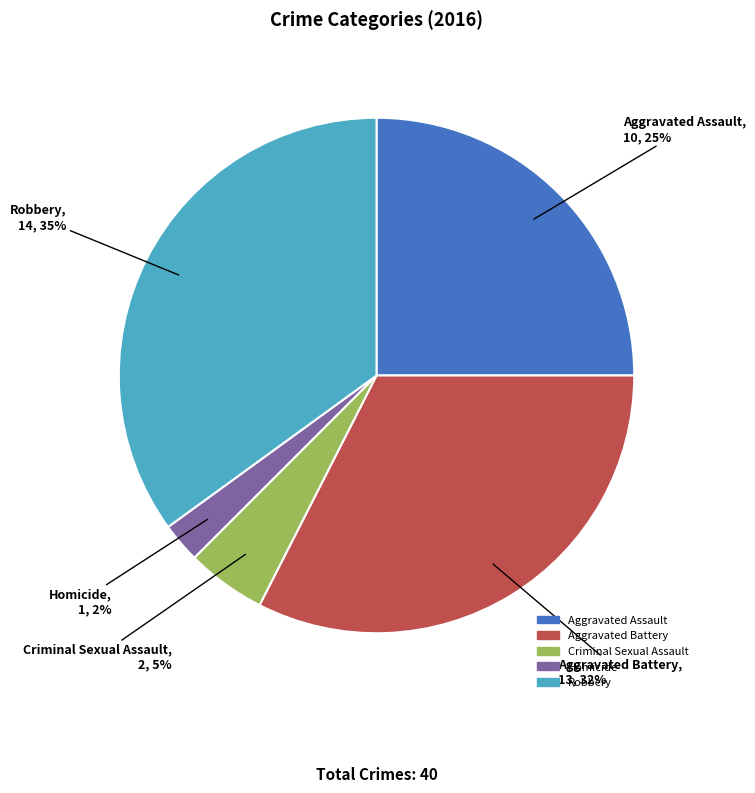

How many segments does this pie chart have?

5